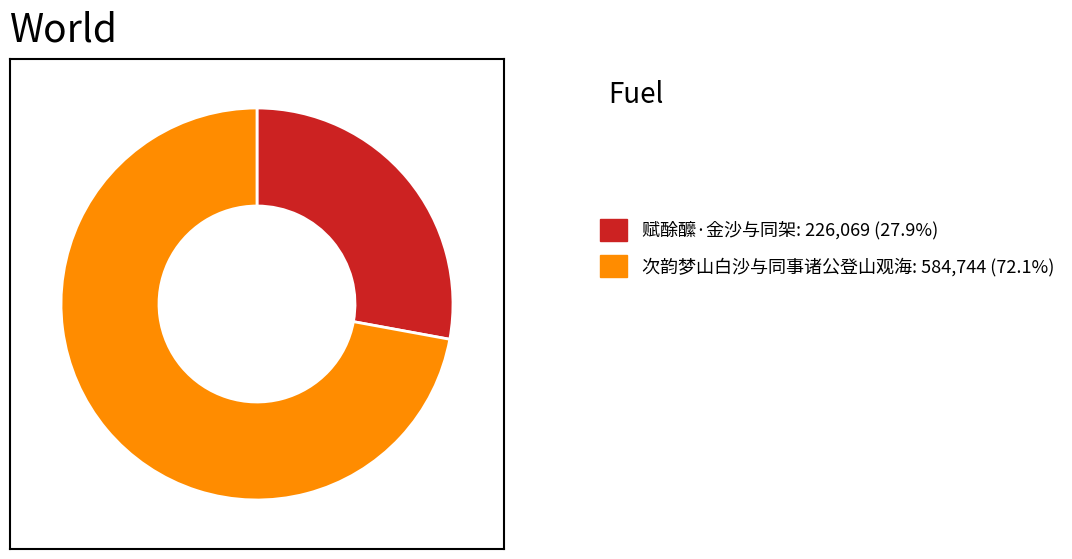

Is there a majority slice in this chart?

Yes